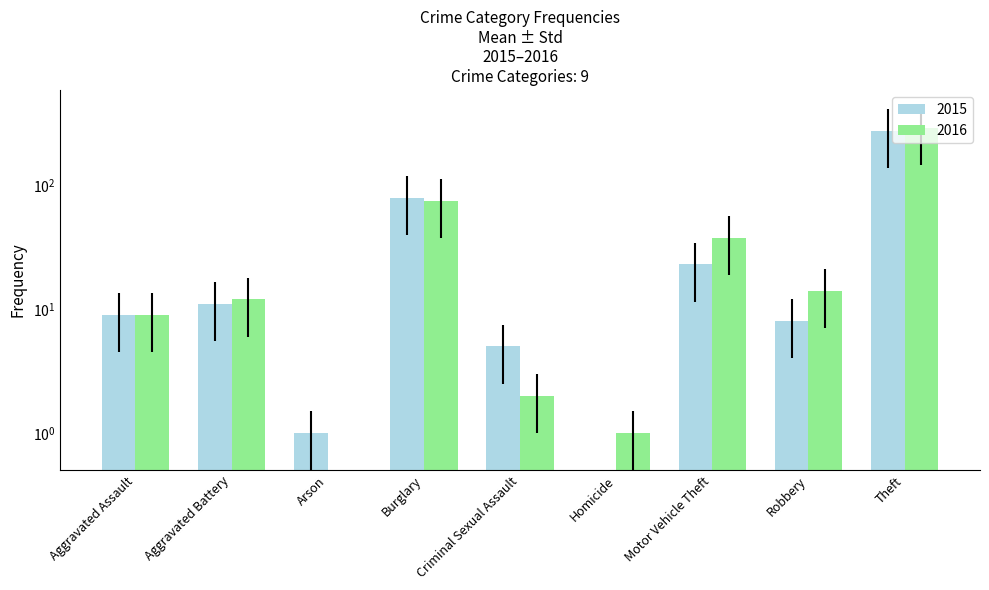

What are all the series names shown in the legend?

2015, 2016